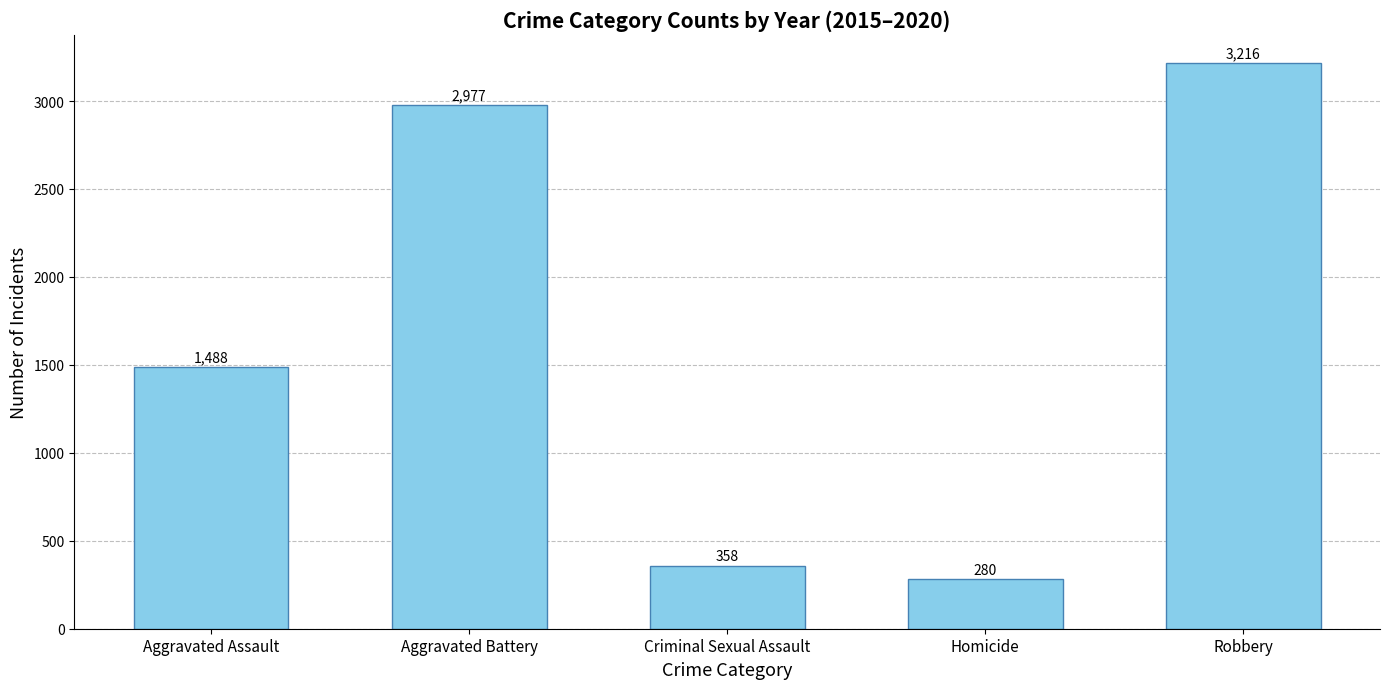

True or false: the data shows 1488 at Aggravated Assault.

True